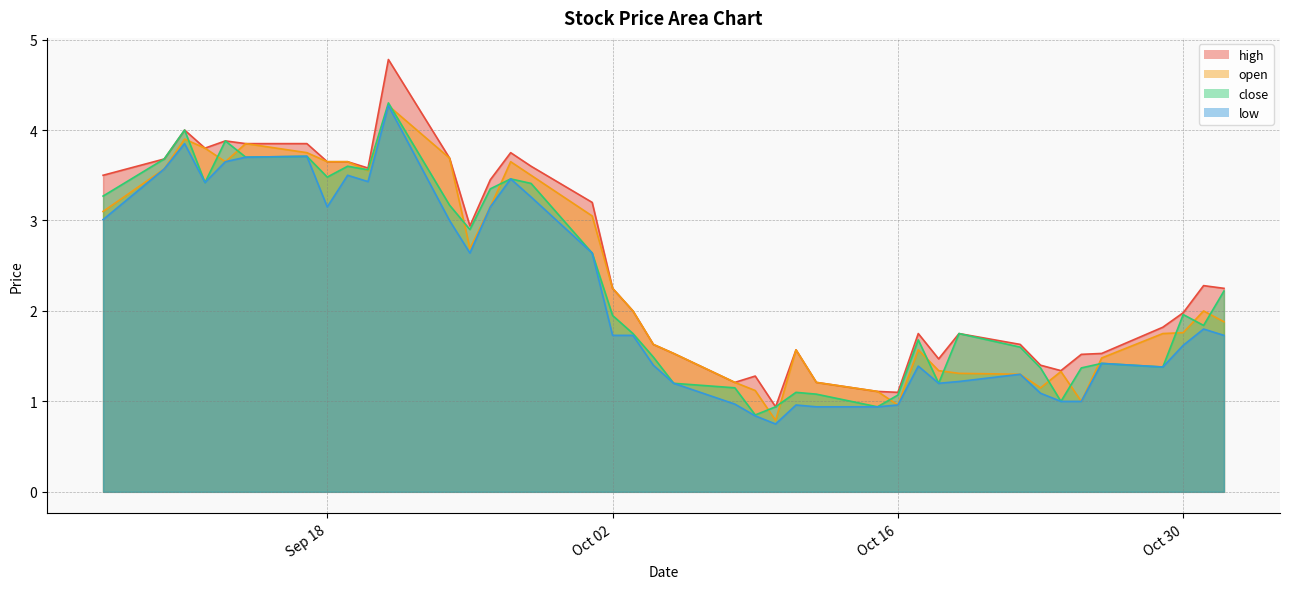

What is the spread (max minus min) of values at 2018-10-12?

0.3